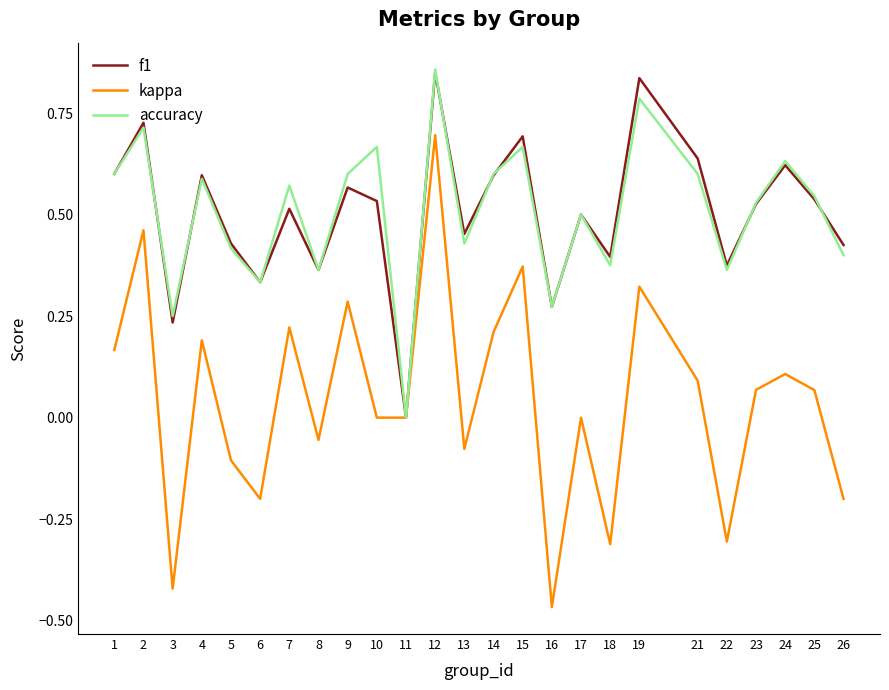

How many distinct data groups are displayed?

3